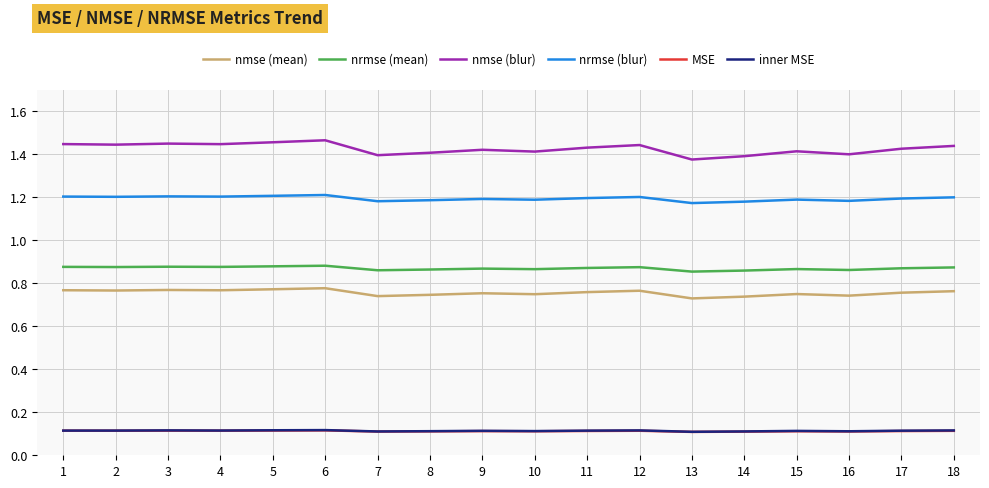

The value of nrmse (mean) at 10 is 1.4. True or false?

False